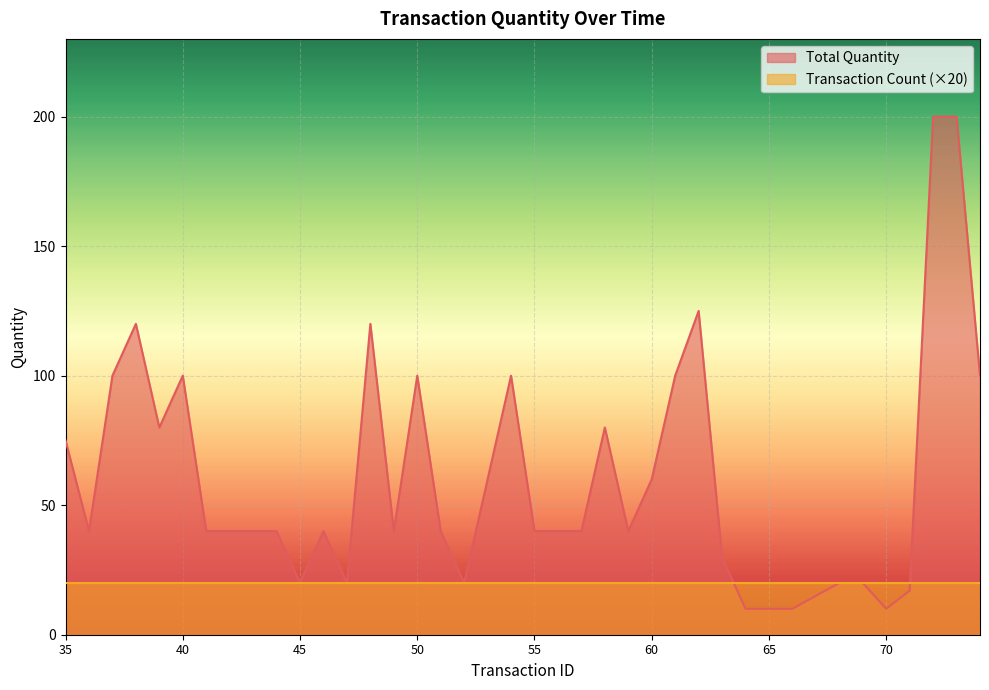

Does the chart display data point markers on the line(s)?

No